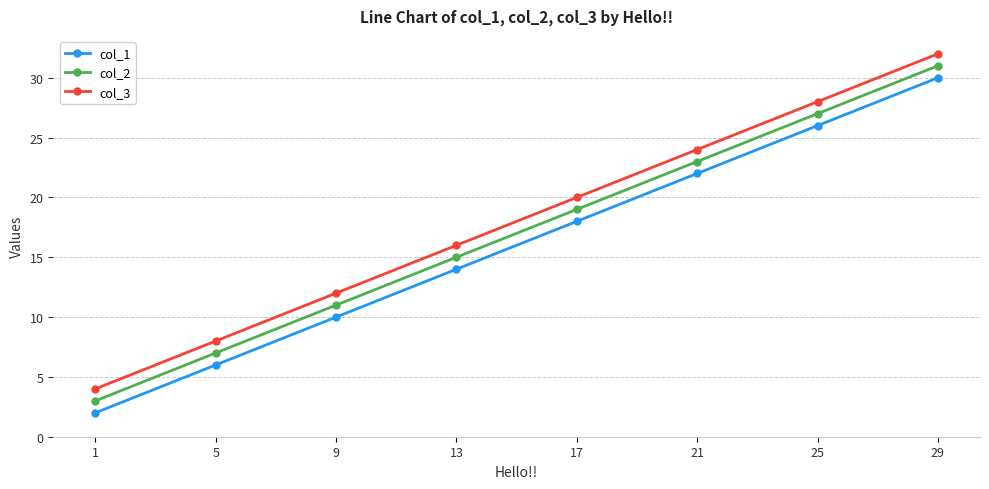

Is this an area chart (filled region under the line)?

No